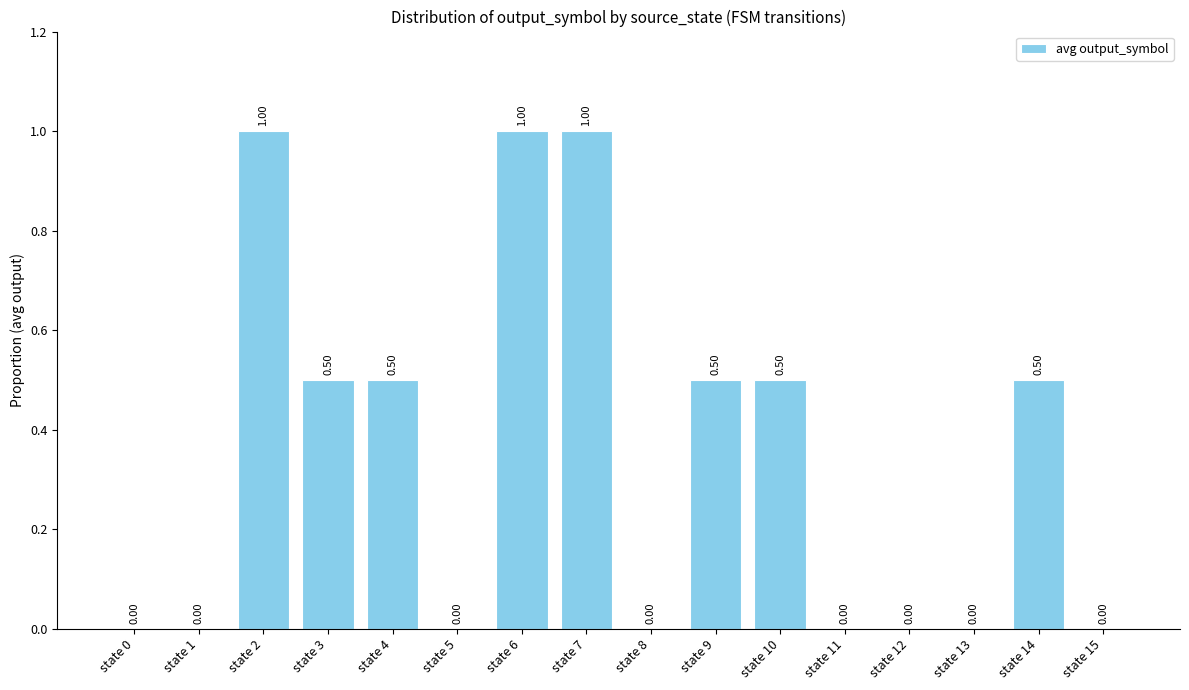

Are the bars horizontal?

No